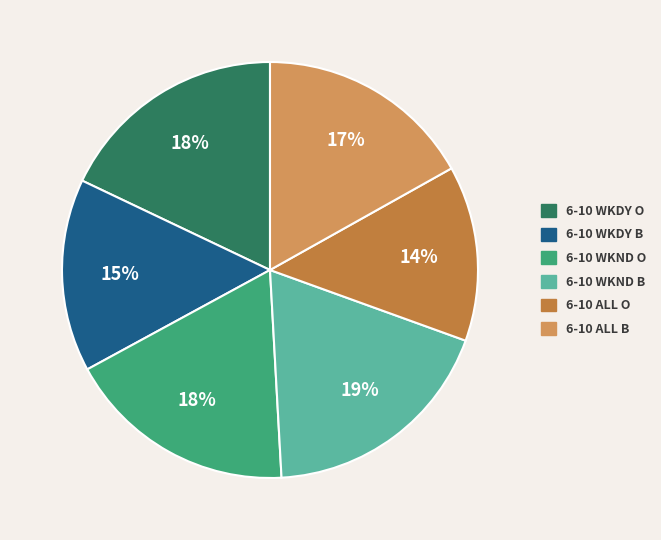

To the nearest percent, what is the average slice percentage?

17%